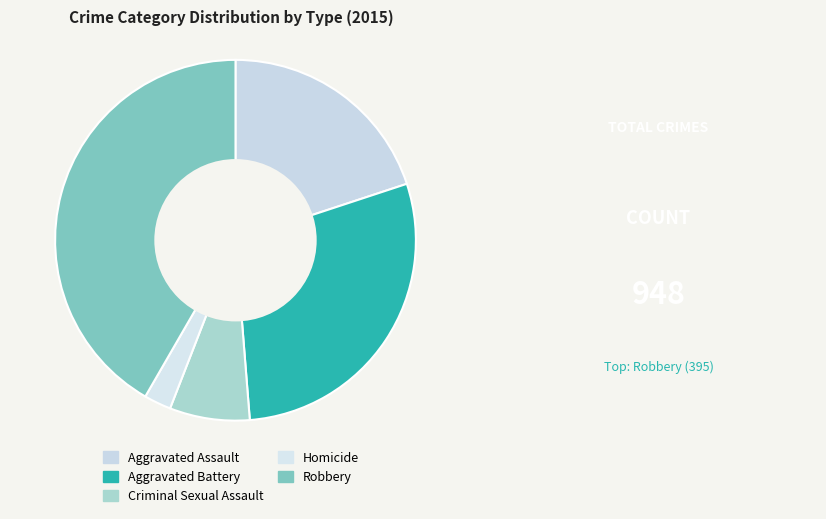

Which has a higher value, Aggravated Battery or Homicide?

Aggravated Battery